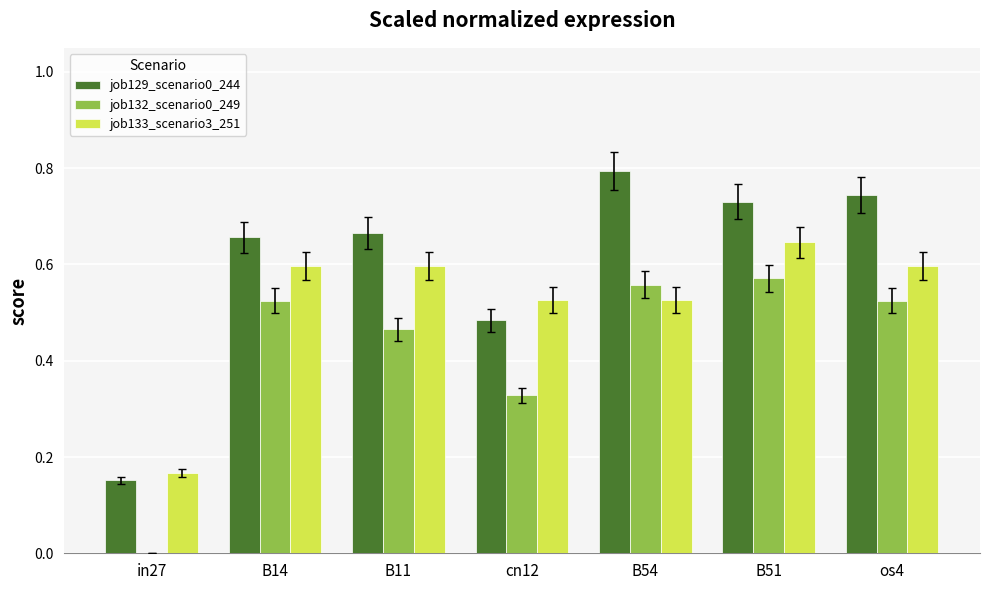

Is the value of job133_scenario3_251 at B51 greater than the value of job132_scenario0_249 at in27?

Yes